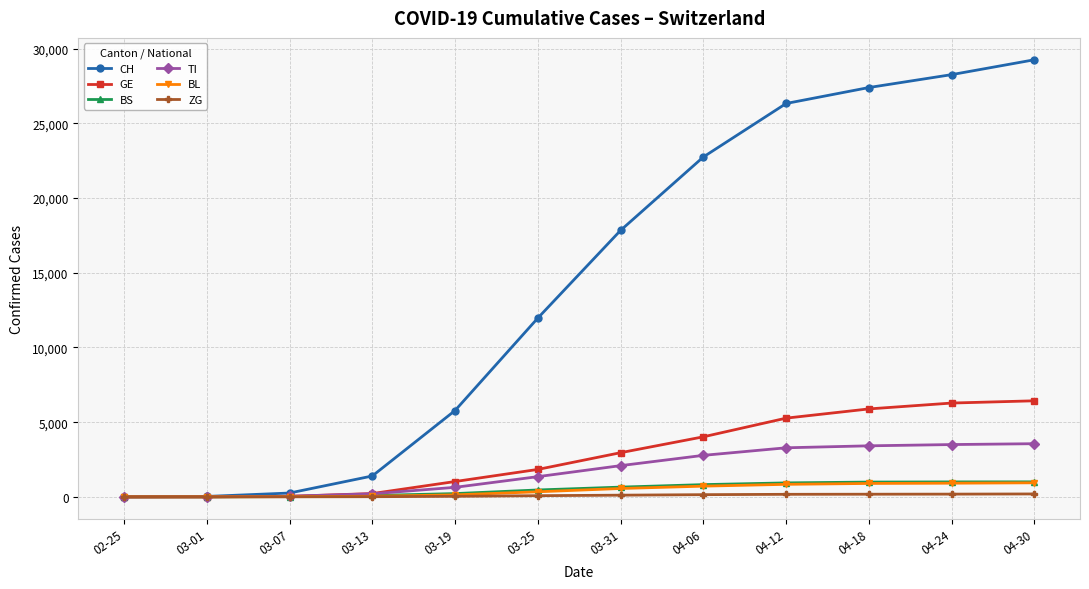

Does the chart display data point markers on the line(s)?

Yes